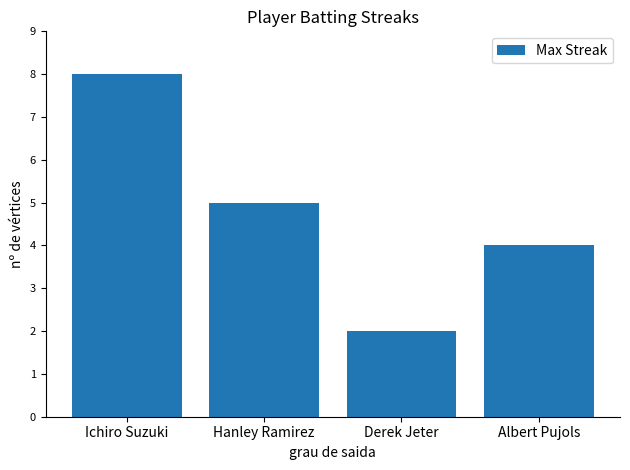

Reading left to right, what are all the values shown in this chart?

Ichiro Suzuki=8	Hanley Ramirez=5	Derek Jeter=2	Albert Pujols=4